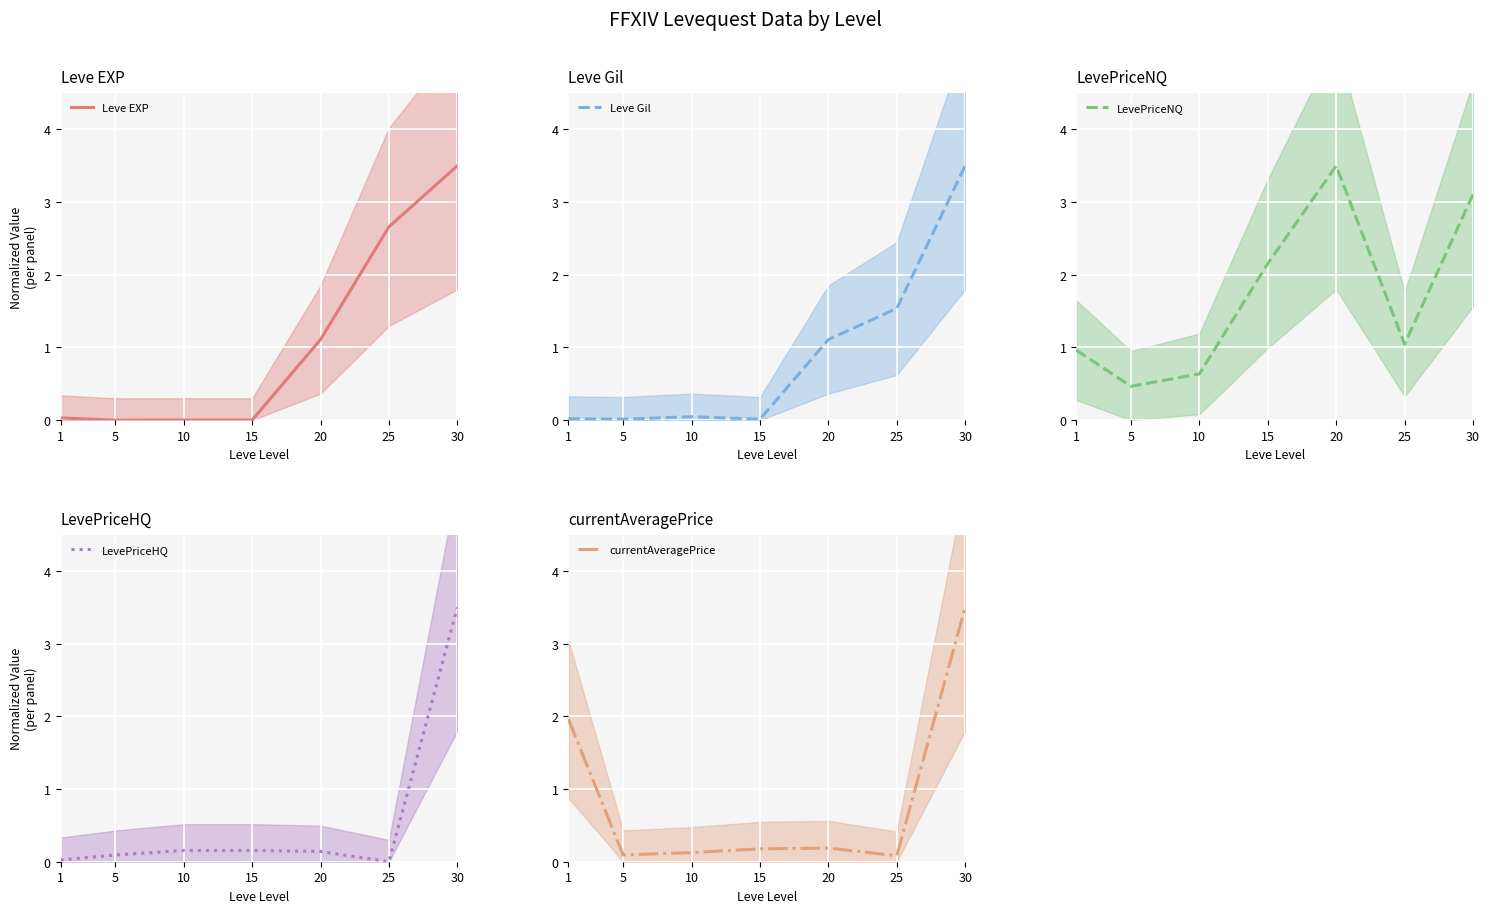

How many intersections are there between LevePriceNQ and LevePriceHQ?

1